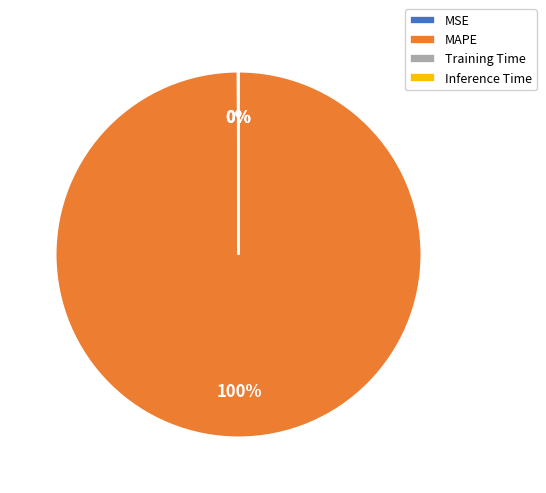

Which slice represents more than half of the pie?

MAPE